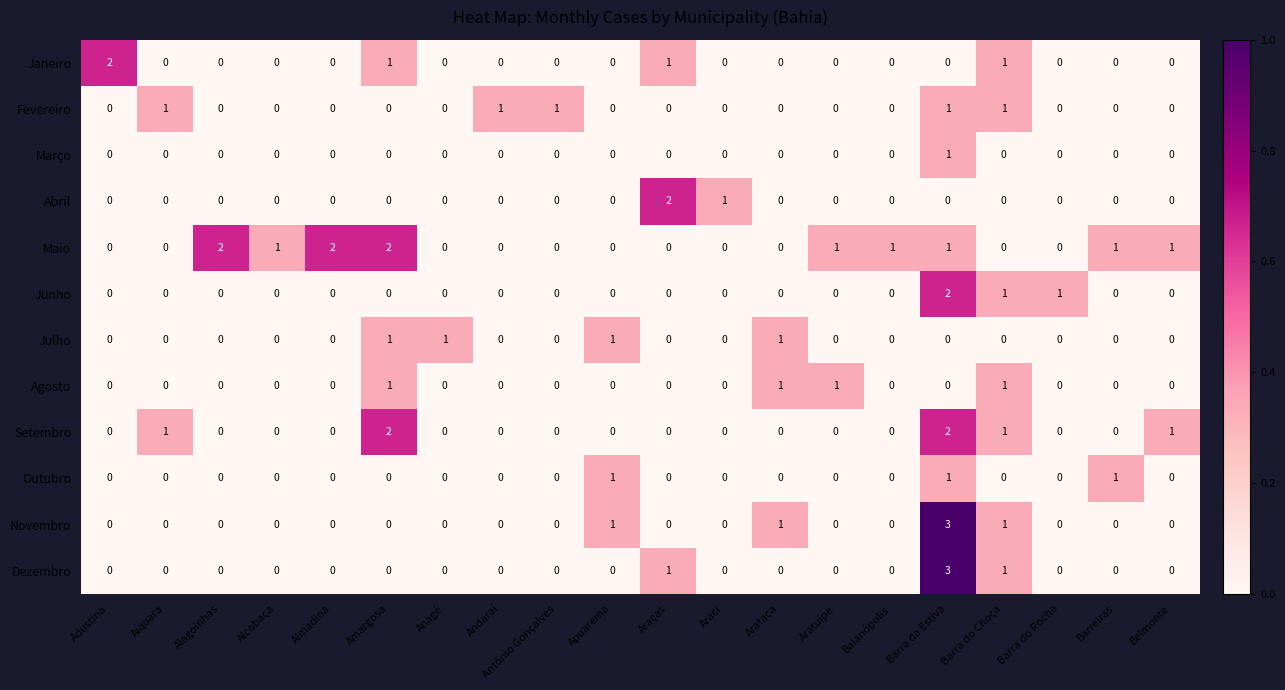

How many Agosto values are between 0 and 1?

20